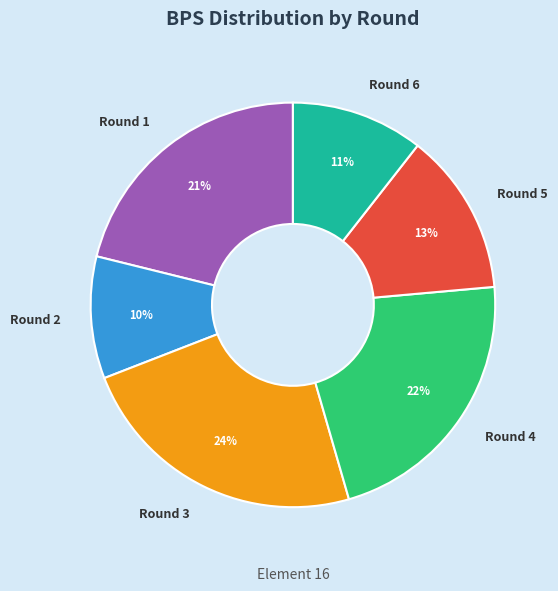

To the nearest percent, what is the difference between the Round 6 and Round 4 slice percentages?

11%